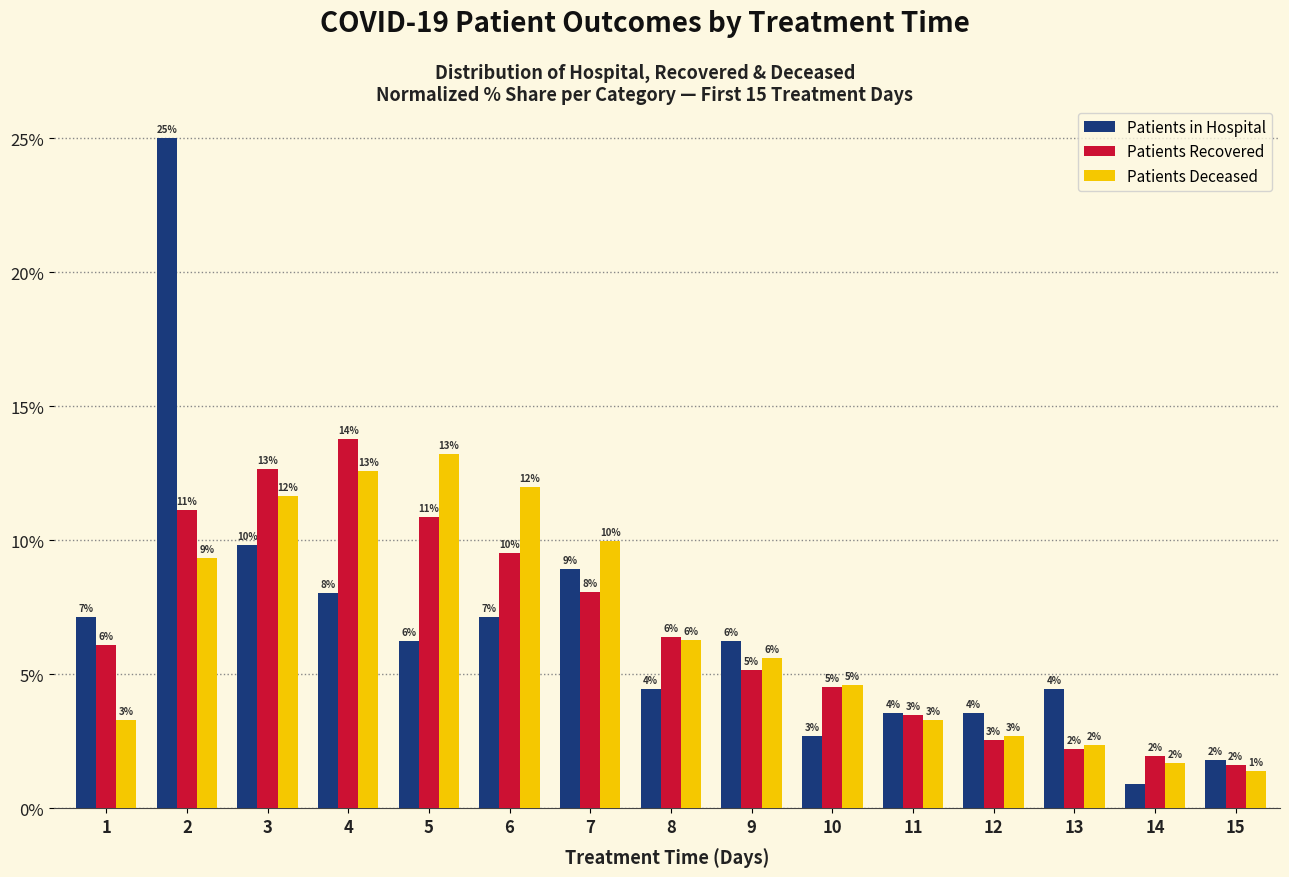

Does the chart contain stacked bars?

No